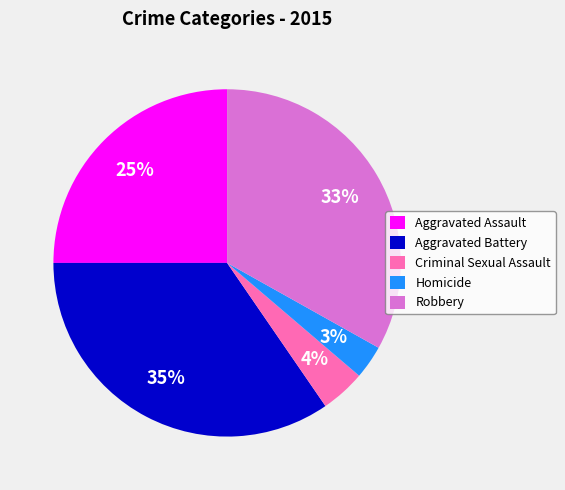

Does Aggravated Assault account for over 50% of the chart?

No